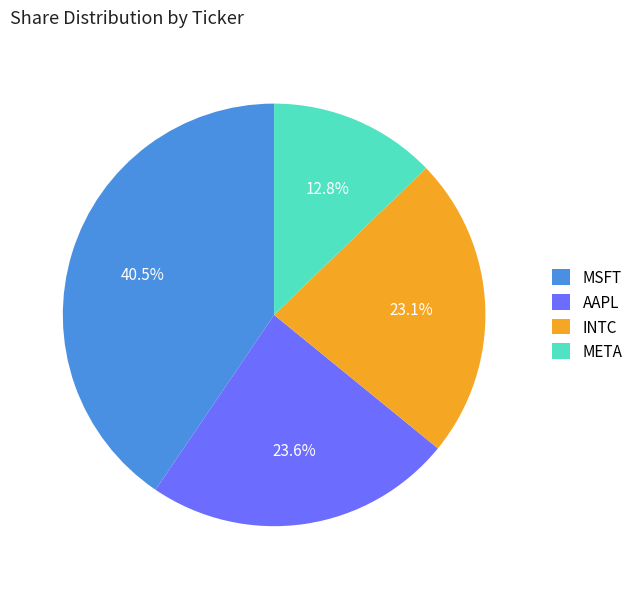

Do AAPL and MSFT together represent more than half of the pie?

Yes